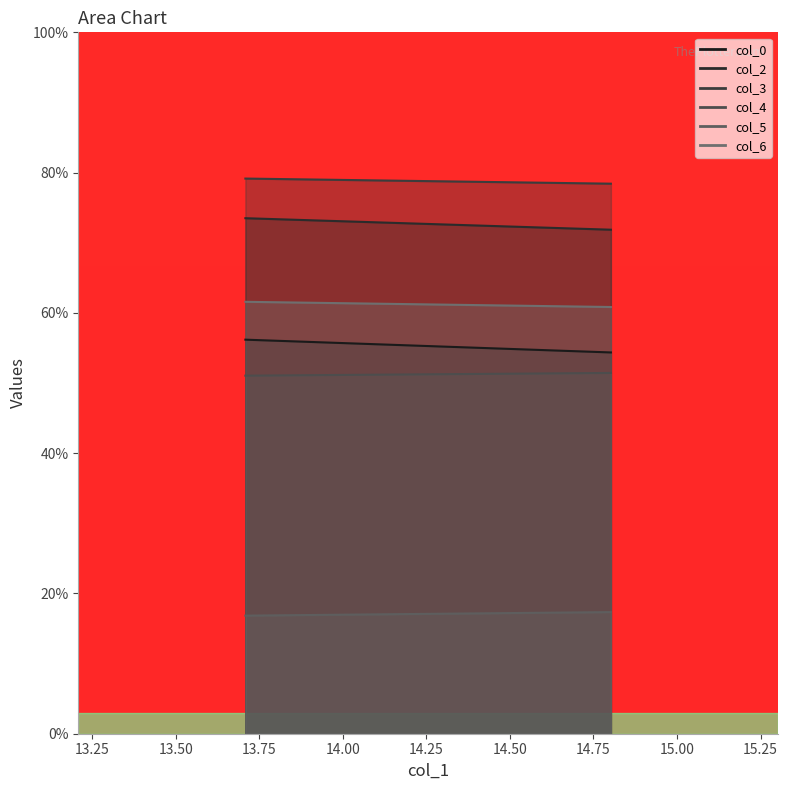

Reading left to right, list all the values displayed in this chart.

col_0: 13.70833333=56.2	14.80208333=54.4
col_2: 13.70833333=73.5	14.80208333=71.9
col_3: 13.70833333=79.2	14.80208333=78.4
col_4: 13.70833333=51.0	14.80208333=51.4
col_5: 13.70833333=16.8	14.80208333=17.3
col_6: 13.70833333=61.6	14.80208333=60.8